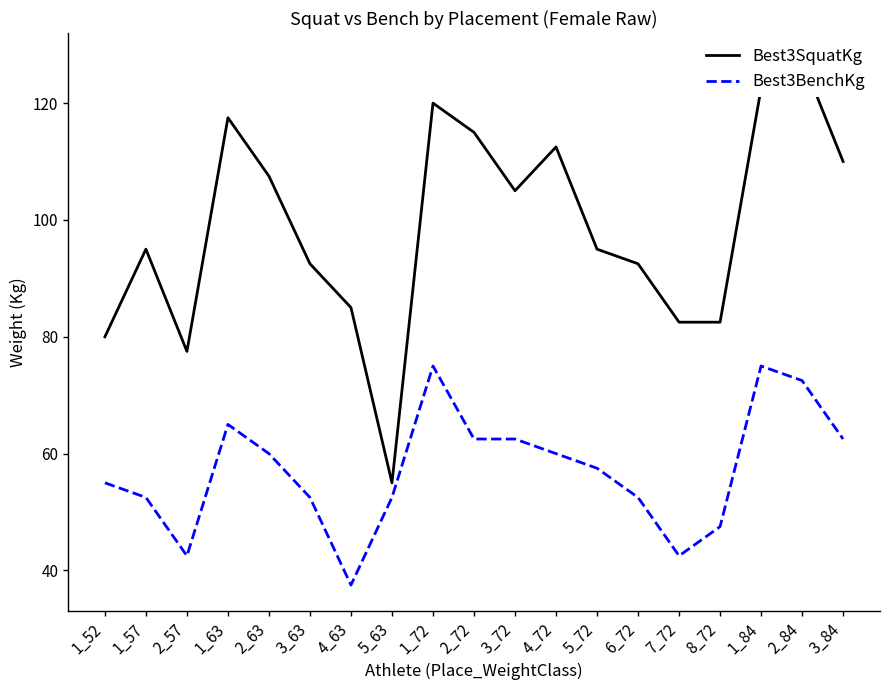

At which category does the chart reach its minimum across all series?

4_63